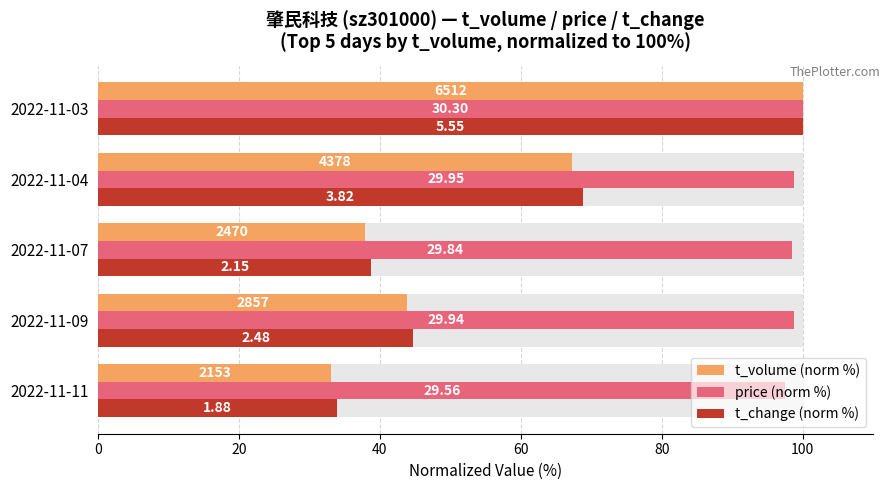

What is the value of the t_change (norm %) bar at the 2nd from the left?

44.7